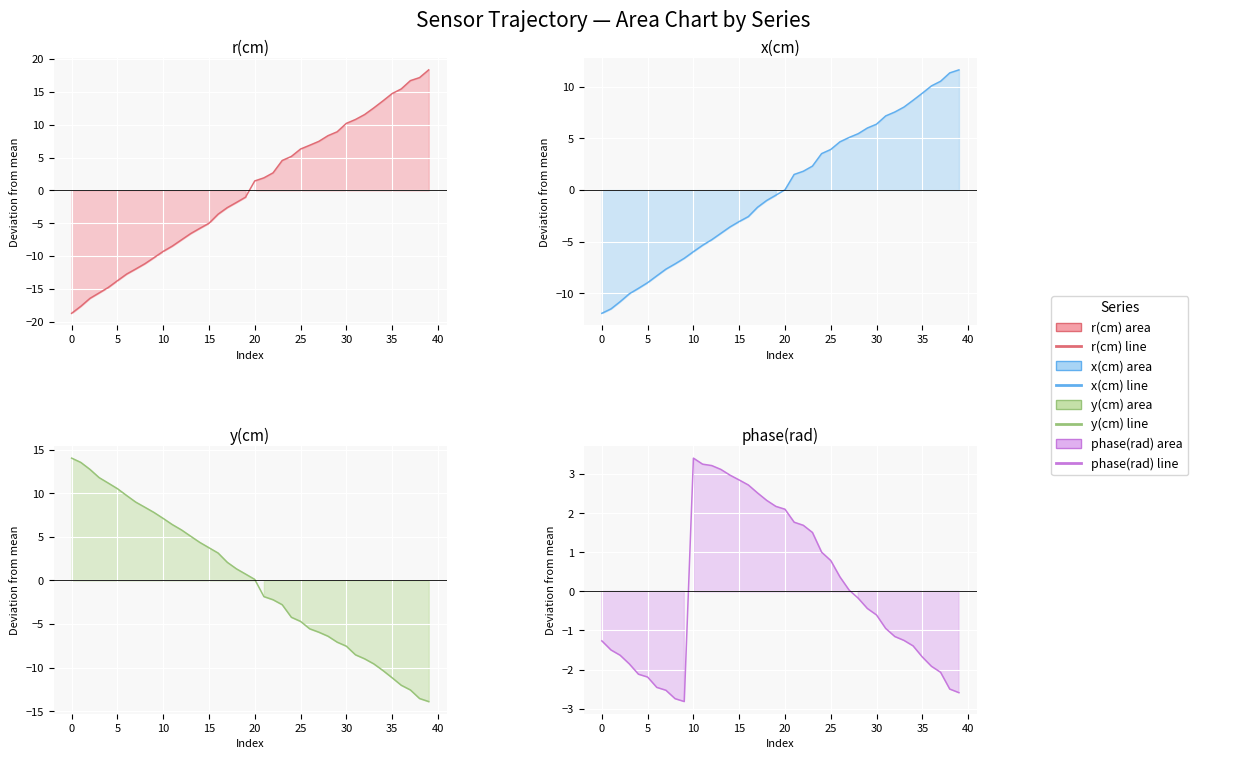

Between 13 and 25, which series saw the biggest shift?

r(cm)